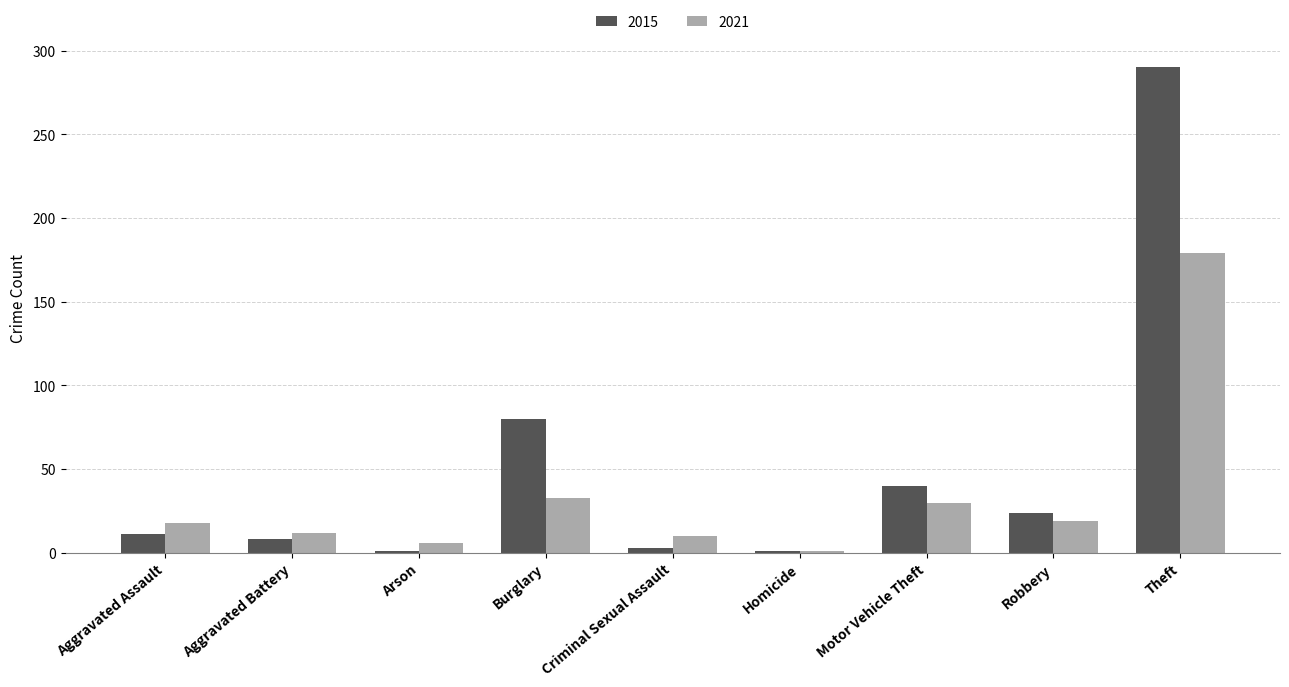

What is the lowest value of the 2015 series?

1